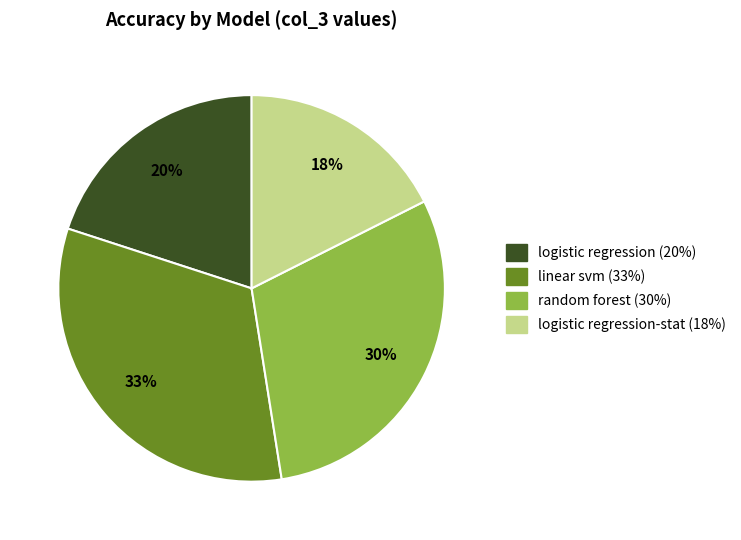

To the nearest percent, what is the average slice percentage?

25%